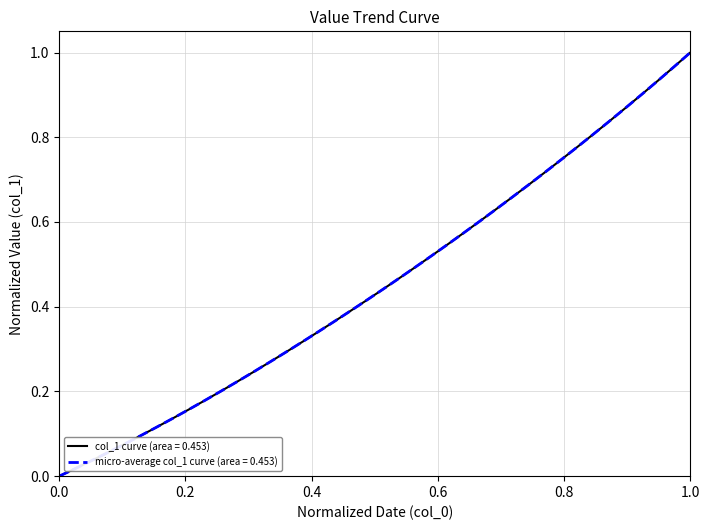

Is this an area chart (filled region under the line)?

No